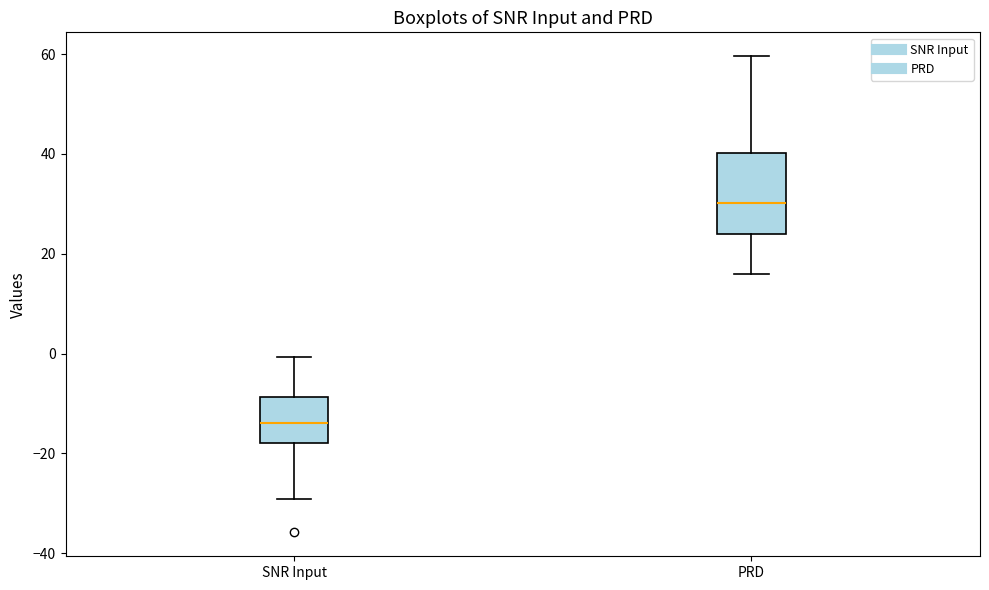

Which box is the tallest, from its lower edge to its upper edge?

PRD